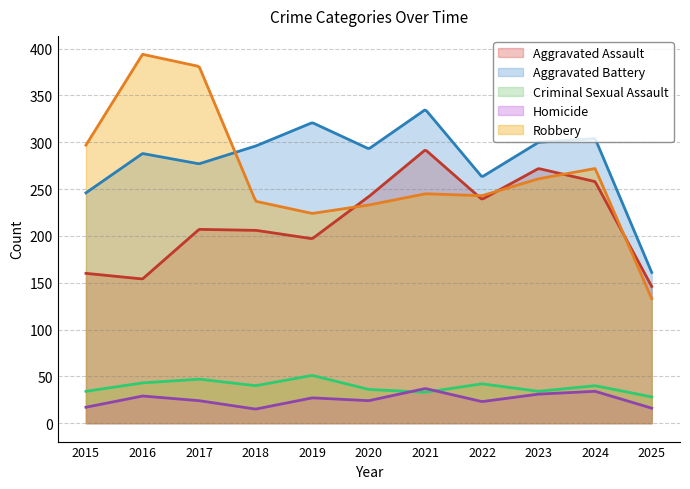

How many interior local peaks does the Aggravated Assault series have?

3